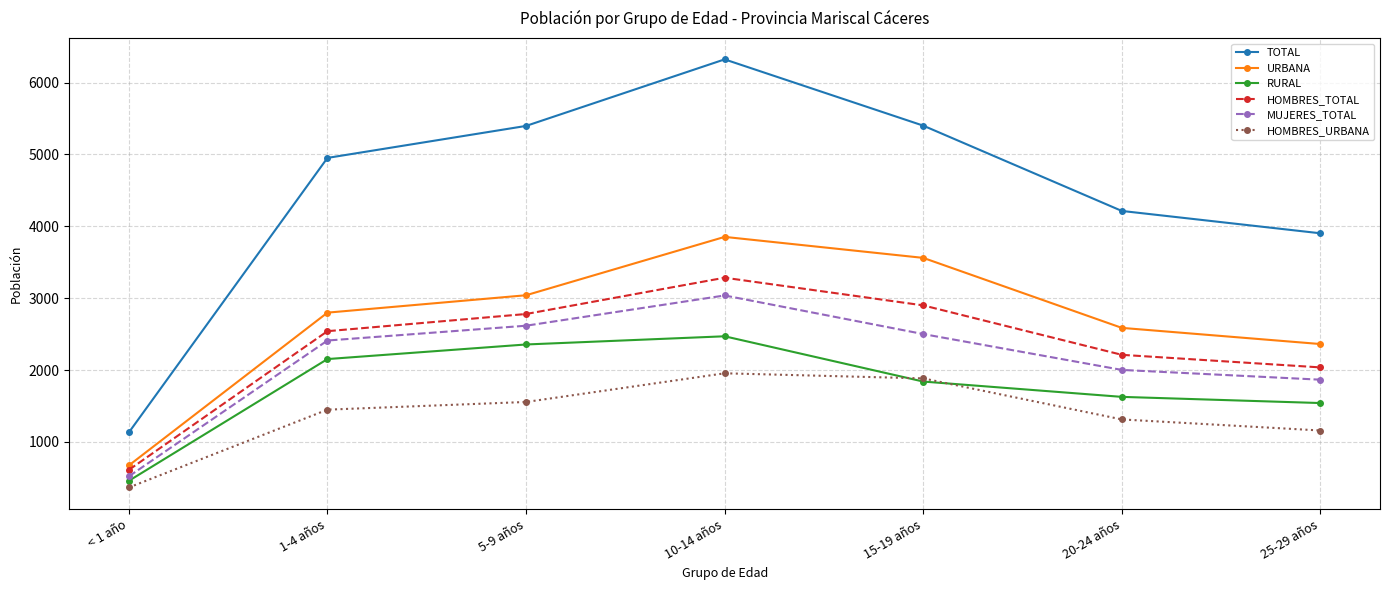

In TOTAL, how many points are higher than both neighbors (excluding endpoints)?

1